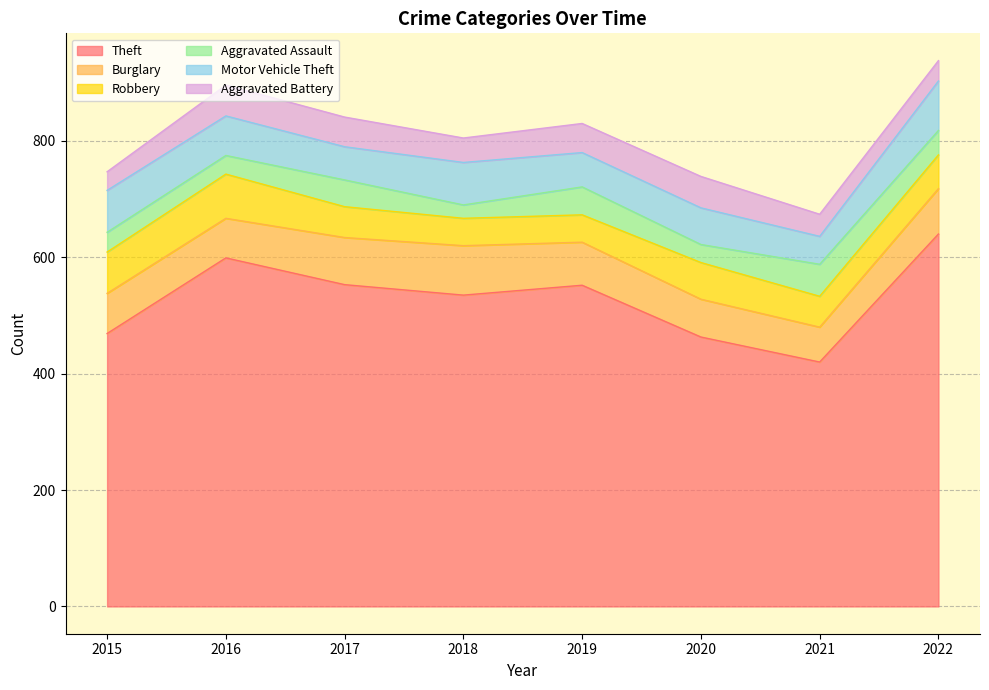

What is the difference between the Robbery values at 2018 and 2015?

24